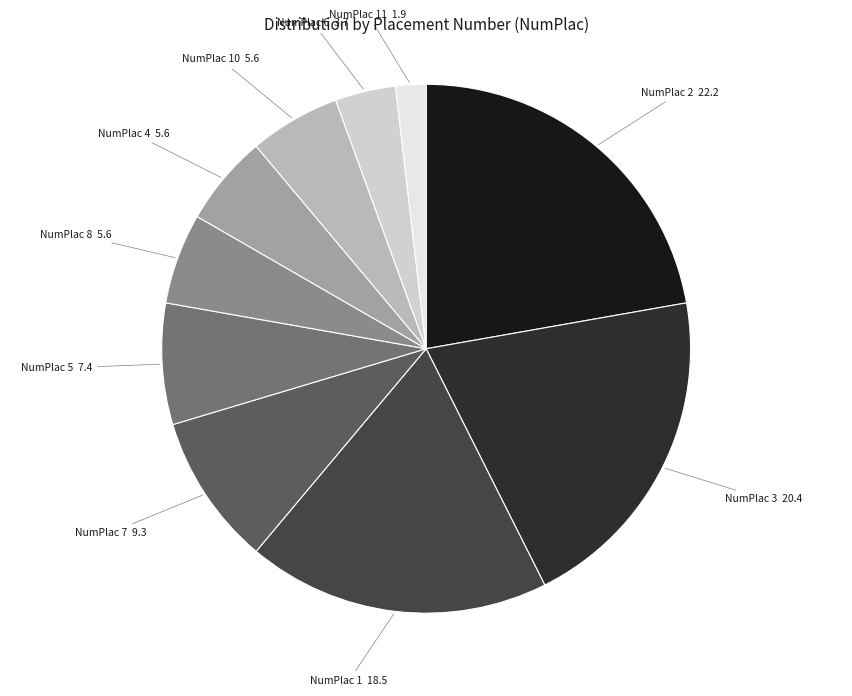

Is there any slice that represents more than half of the pie?

No